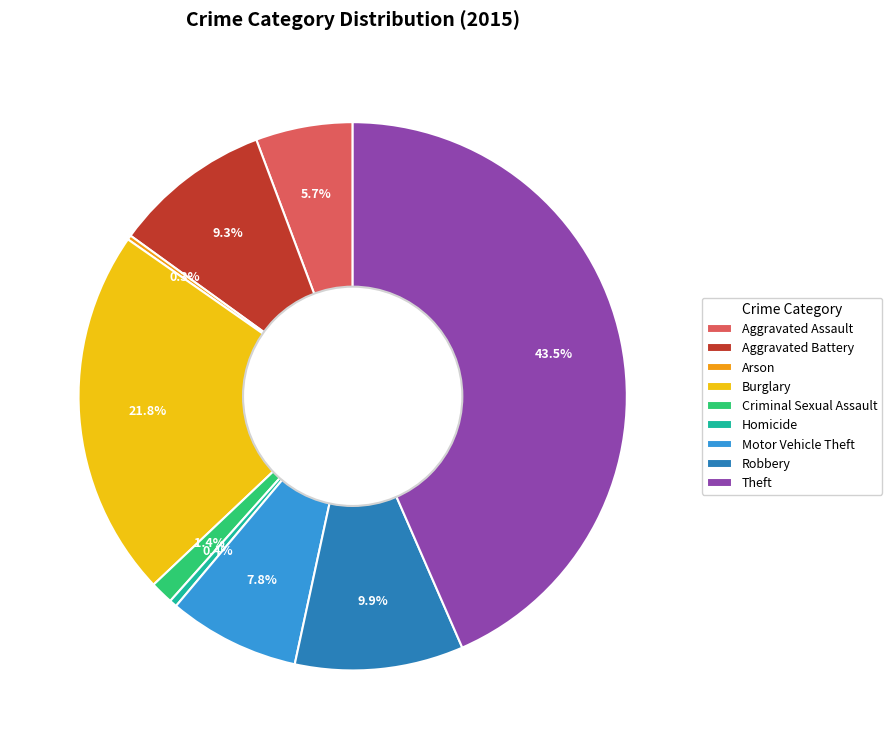

What percentage is NOT represented by Robbery?

90.1%